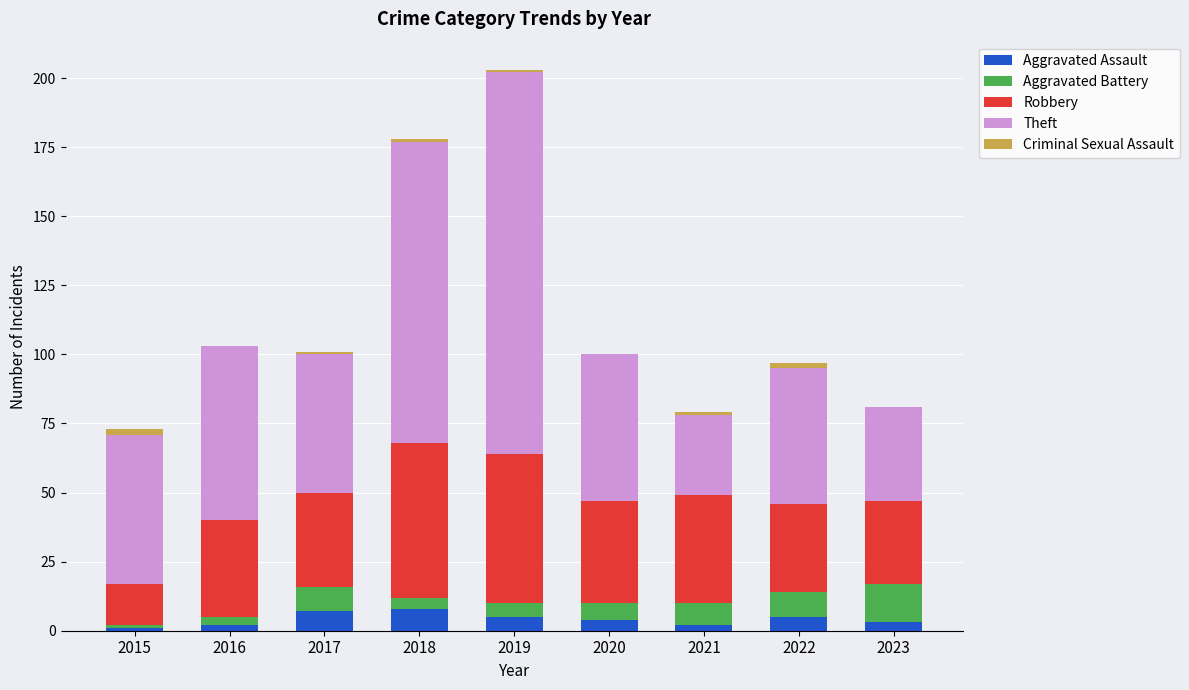

At which category is the sum across all series the highest?

2019